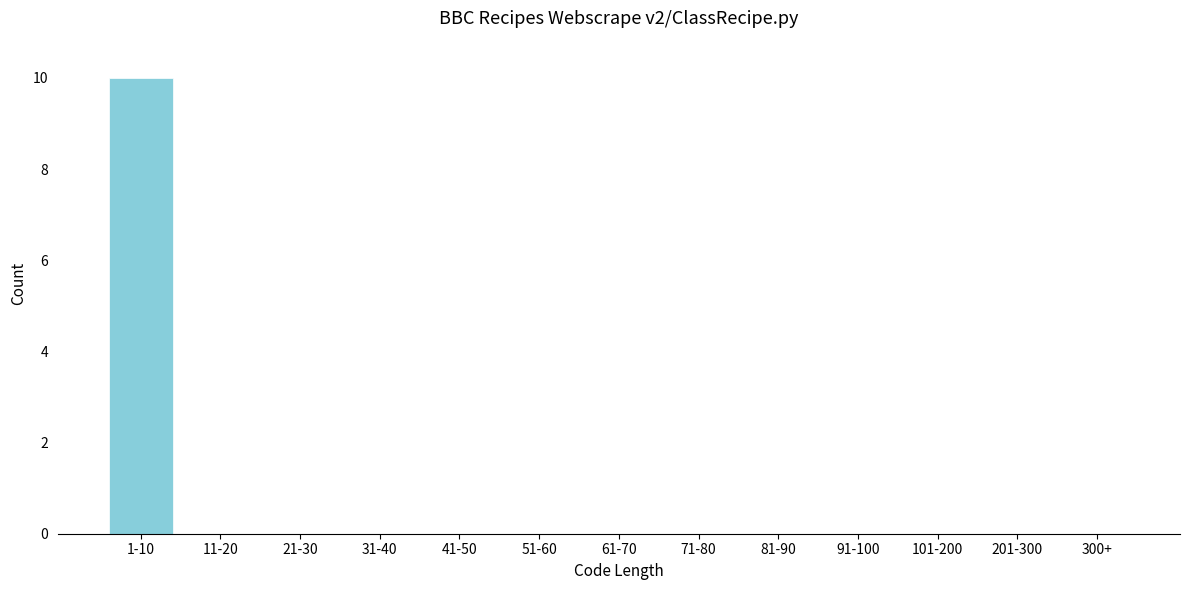

Reading right to left, transcribe all the data shown in this chart.

300+=0	201-300=0	101-200=0	91-100=0	81-90=0	71-80=0	61-70=0	51-60=0	41-50=0	31-40=0	21-30=0	11-20=0	1-10=10